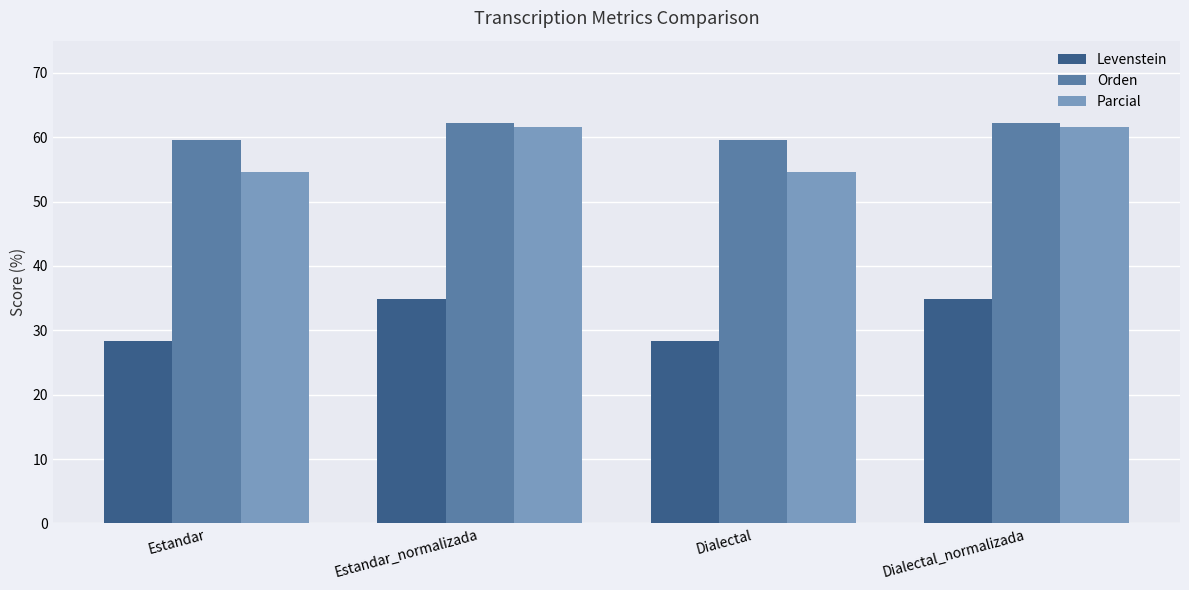

What is the maximum value shown in the chart?

62.1